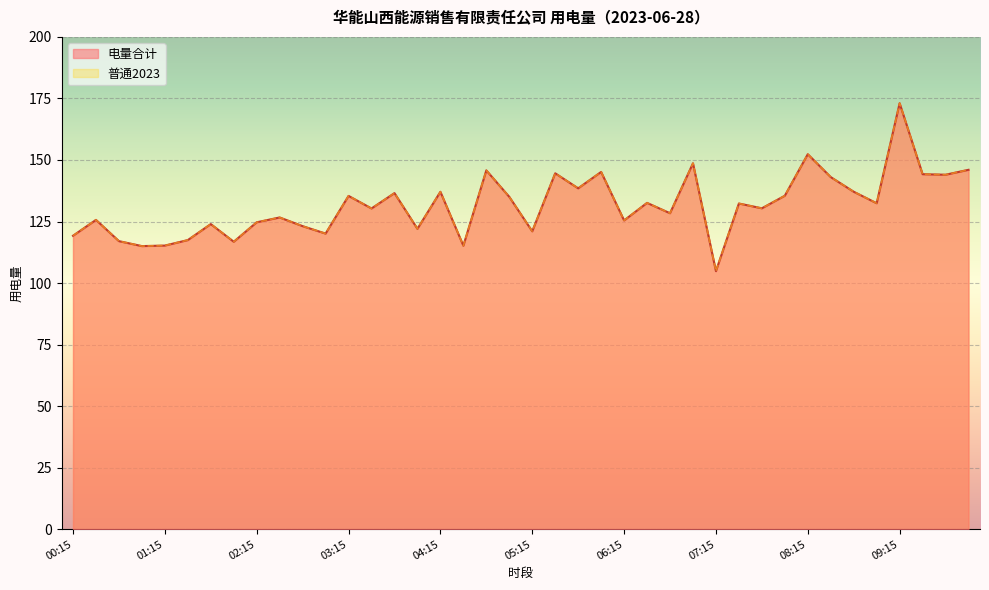

At which category does 电量合计 reach its first local peak?

00:30